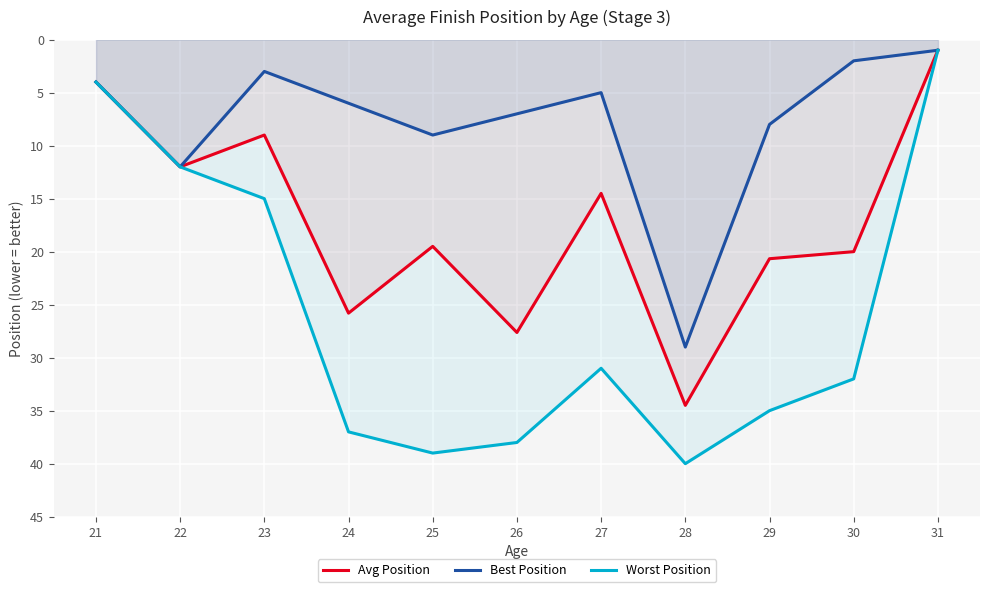

List the series in order of their peak value, lowest first.

Best Position, Avg Position, Worst Position